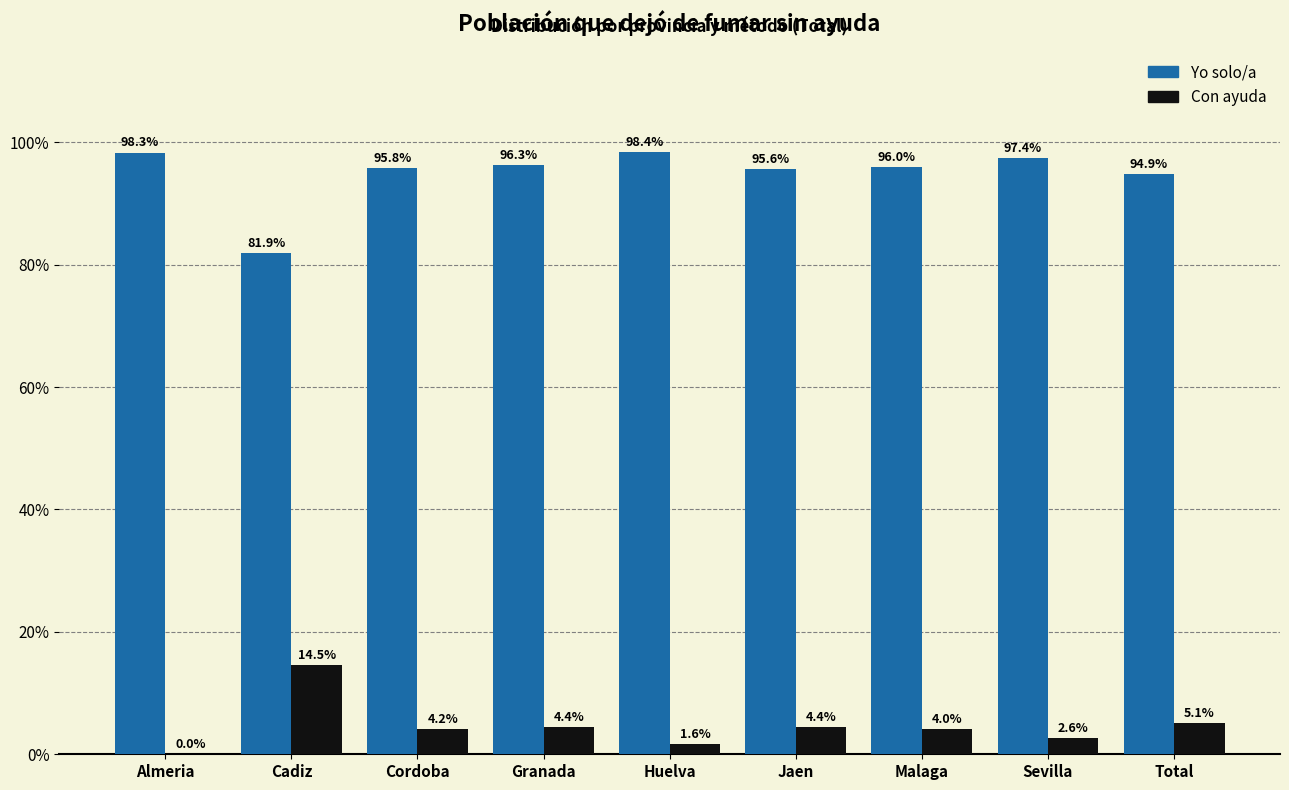

Which category has the highest value in the Con ayuda series?

Cadiz